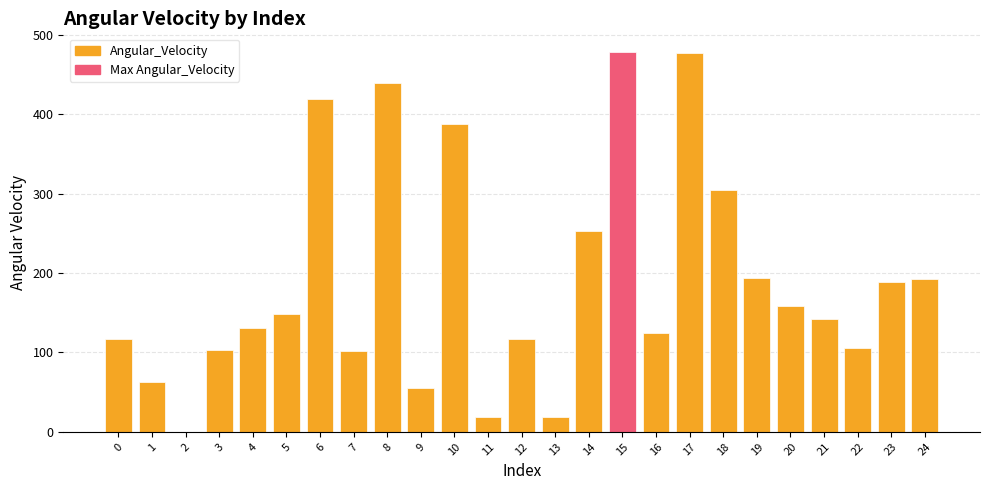

Is it true that the value at 10 is 388.0?

True